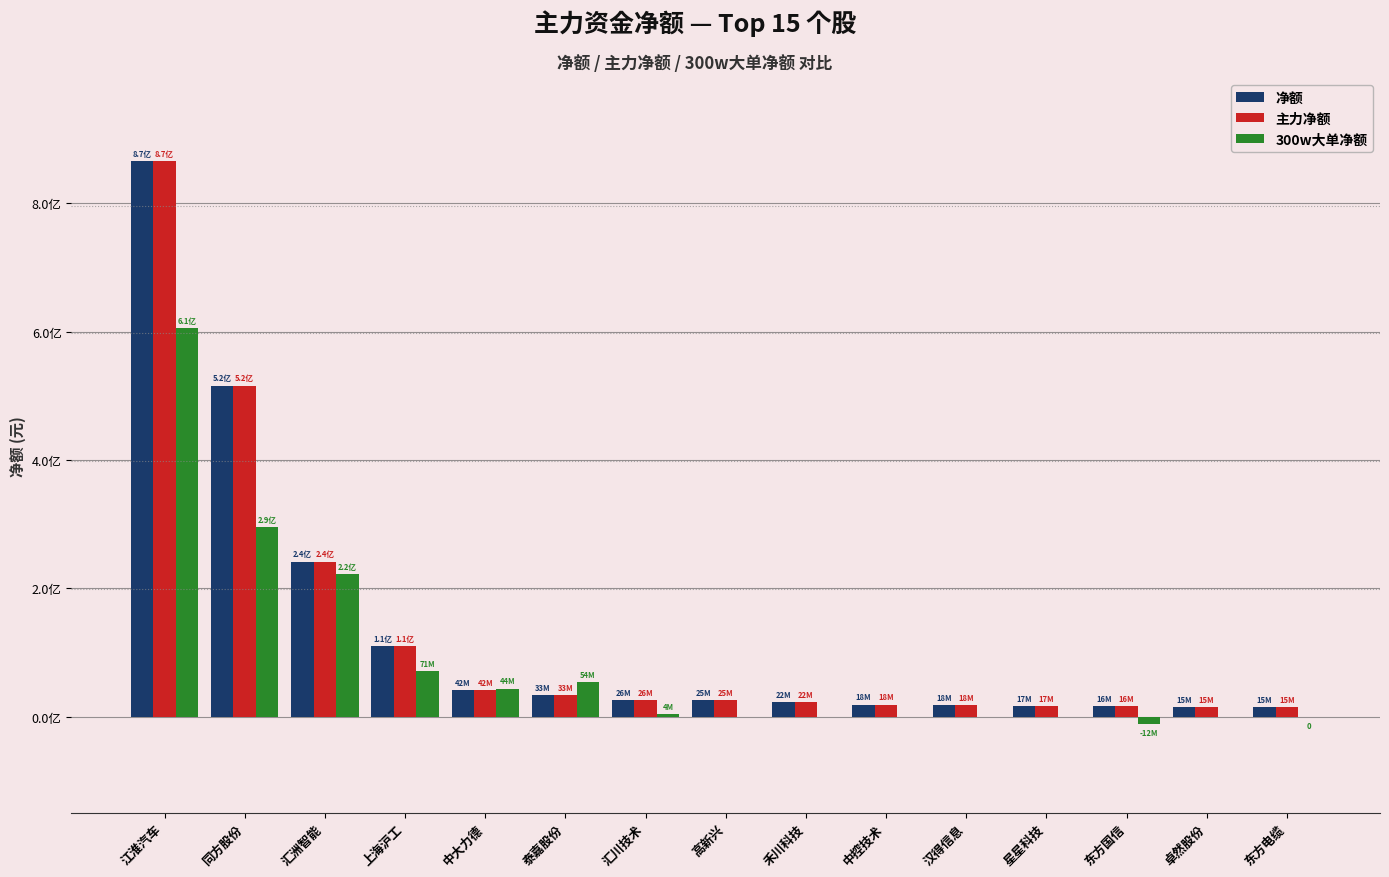

Which category has the lowest value in the 净额 series?

东方电缆